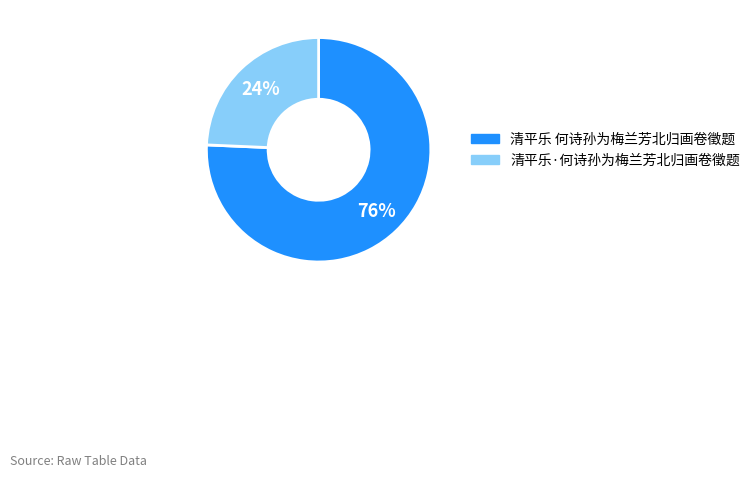

To the nearest percent, what percentage of the pie is 清平乐·何诗孙为梅兰芳北归画卷徵题?

24%